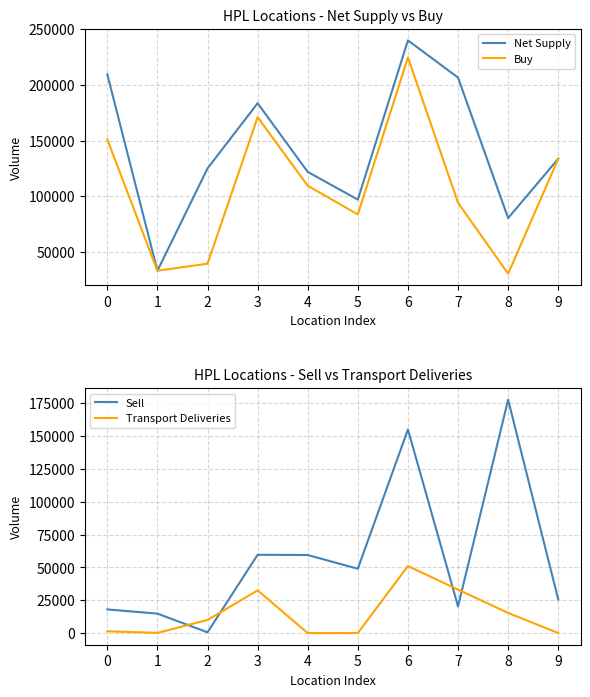

In Transport Deliveries, how many points are higher than both neighbors (excluding endpoints)?

2